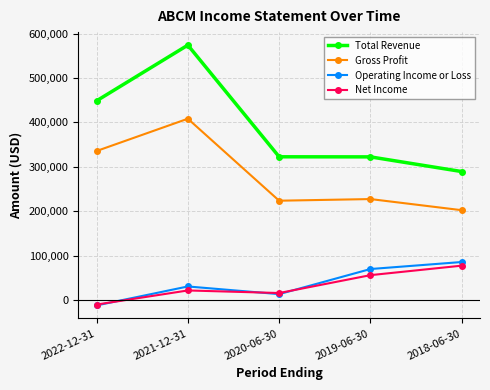

What is the maximum value shown in the chart?

574300